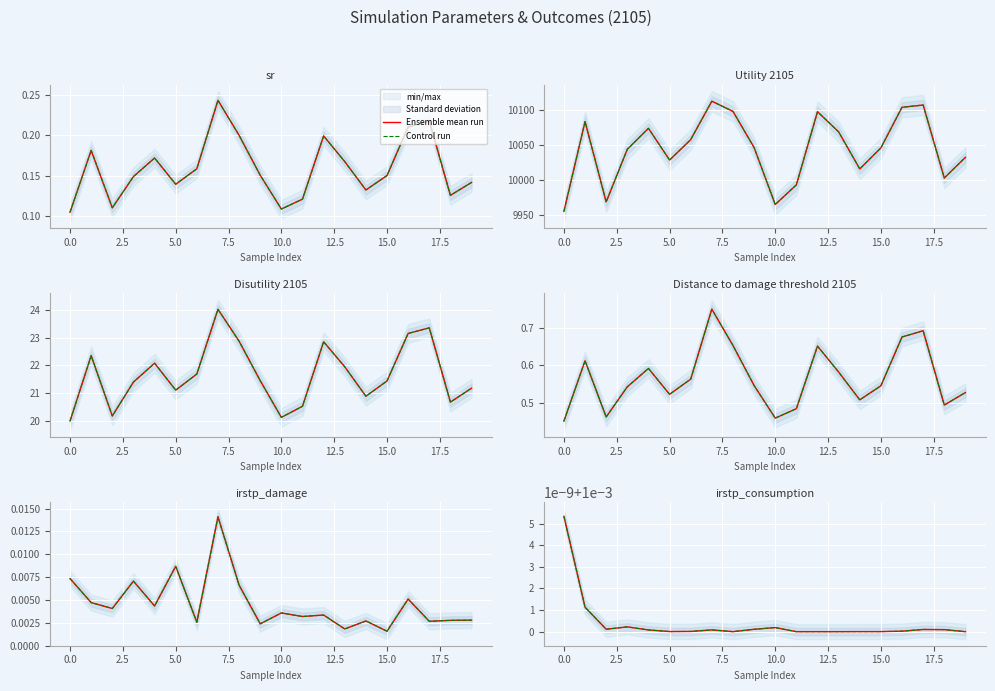

At 2.5, list the series in order from smallest to largest.

Ensemble mean run, Control run